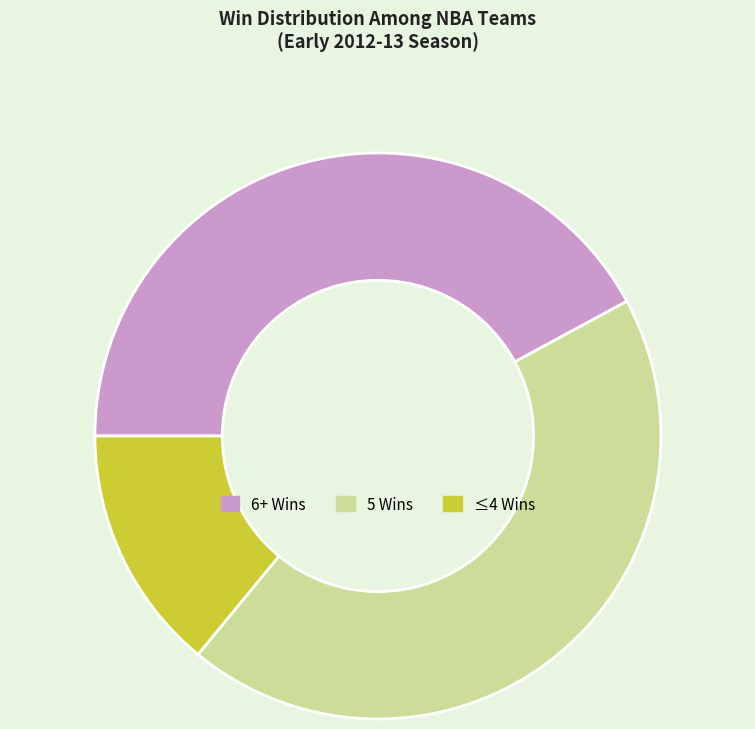

Which has a higher value, ≤4 Wins or 5 Wins?

5 Wins